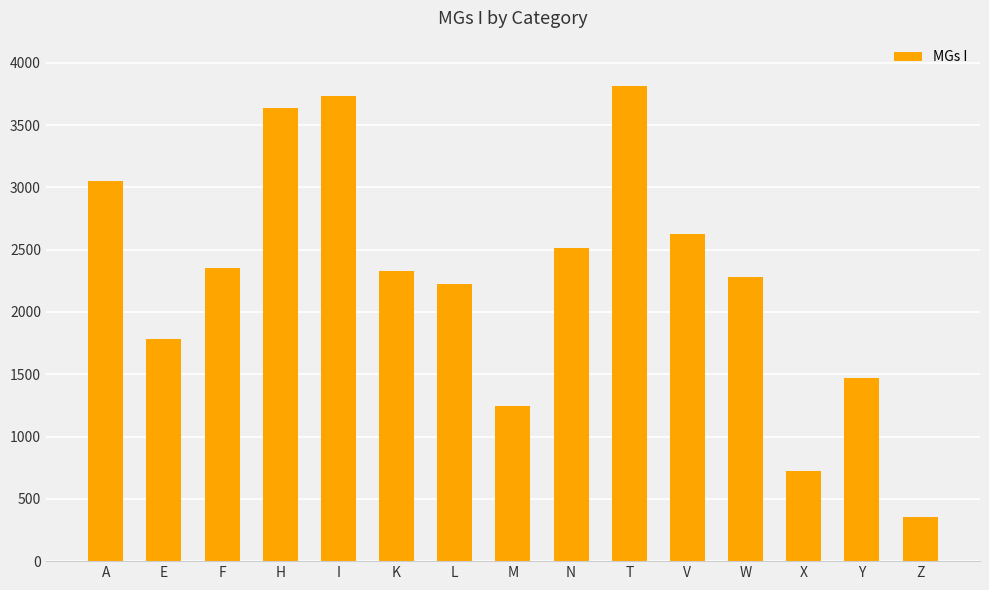

Between A and E, which is larger?

A